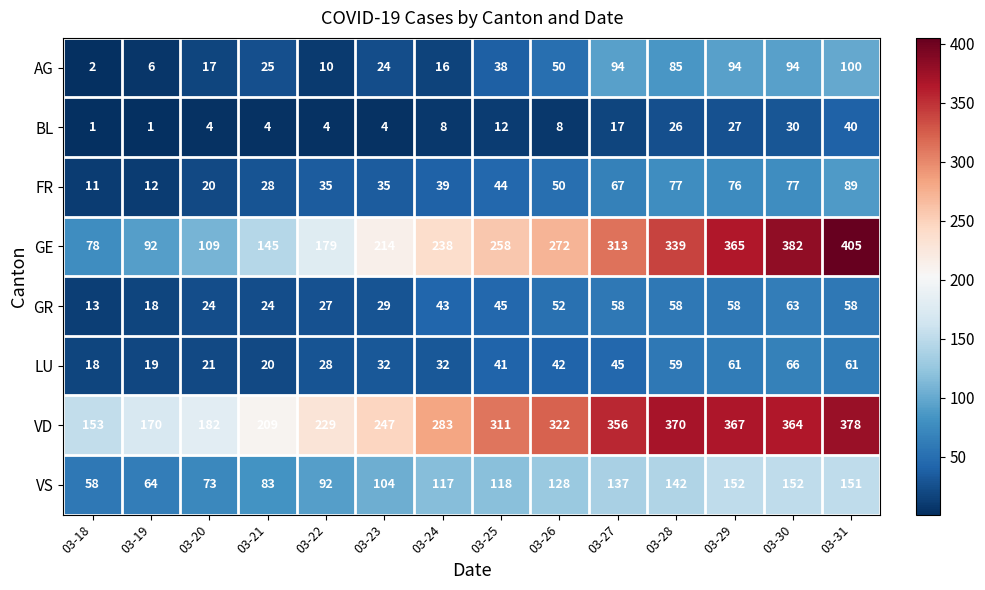

What is the difference between the maximum and minimum values in the LU series?

48